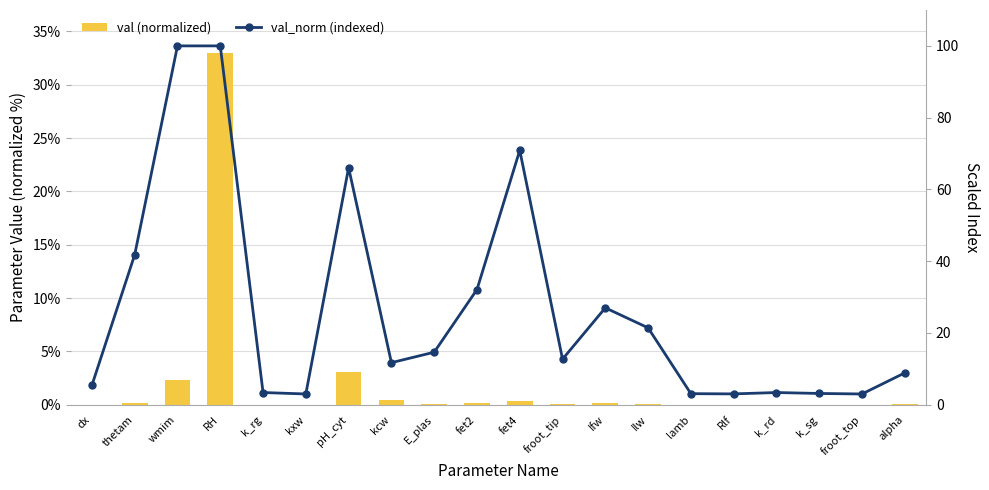

Rank the categories by val (normalized) value from highest to lowest.

RH, pH_cyt, wmim, kcw, fet4, thetam, fet2, Ifw, Ilw, E_plas, froot_tip, alpha, dx, k_rg, k_rd, k_sg, lamb, Rlf, kxw, froot_top